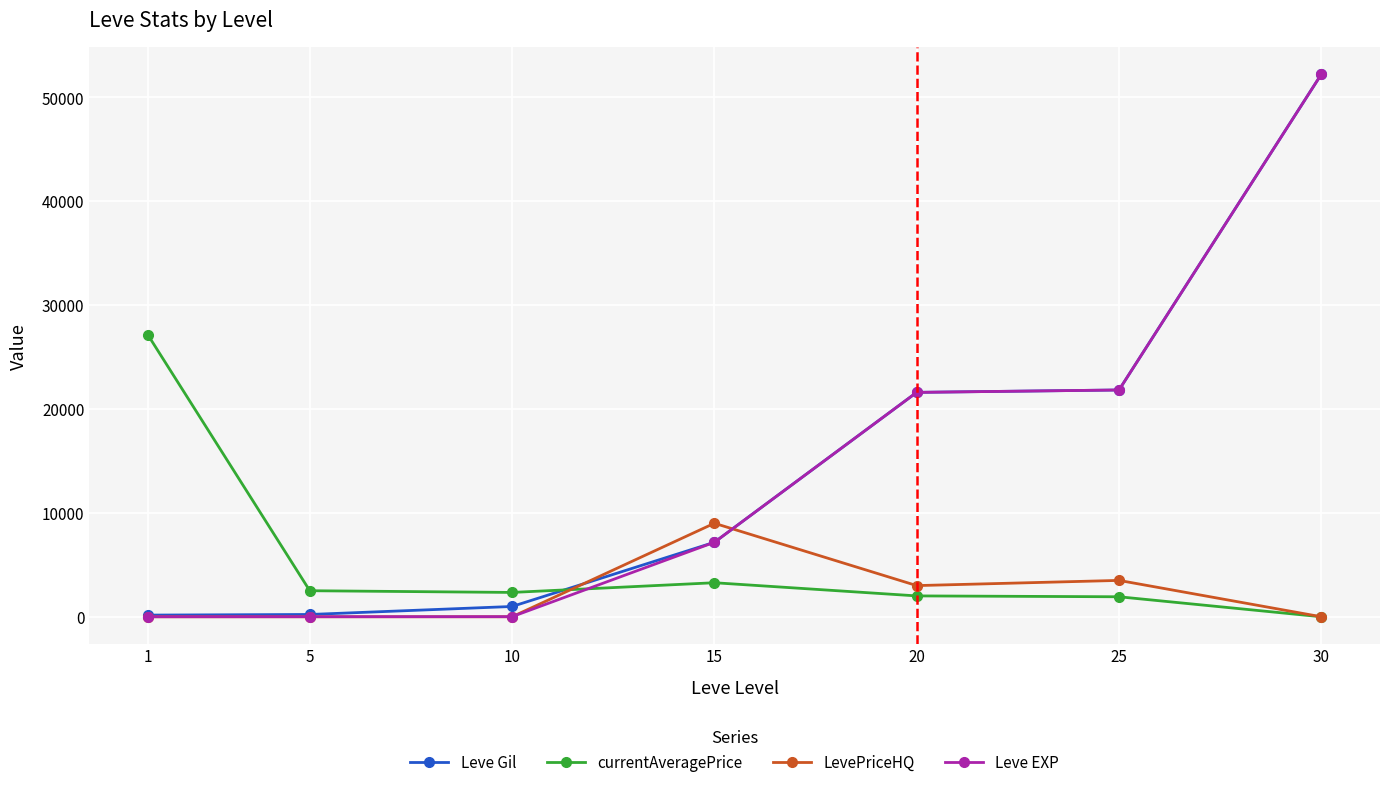

Where do Leve EXP and currentAveragePrice first cross each other?

10 and 15